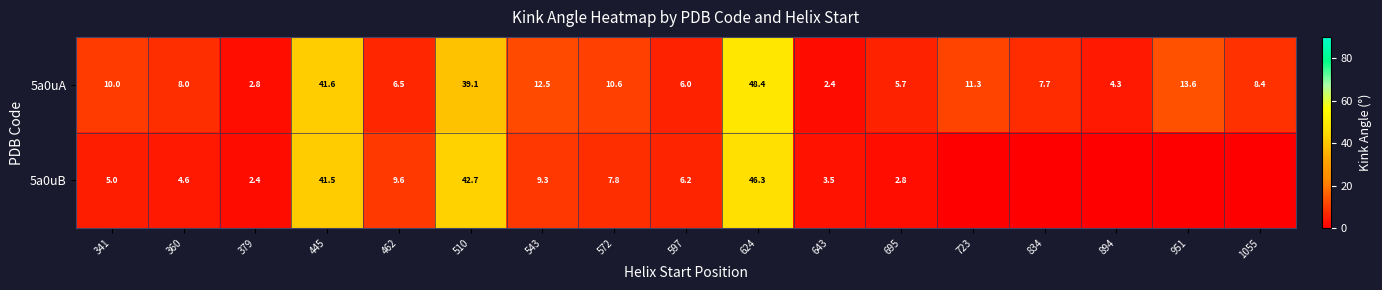

Rank the categories by 5a0uA value from highest to lowest.

624, 445, 510, 951, 543, 723, 572, 341, 1055, 360, 834, 462, 597, 695, 894, 379, 643